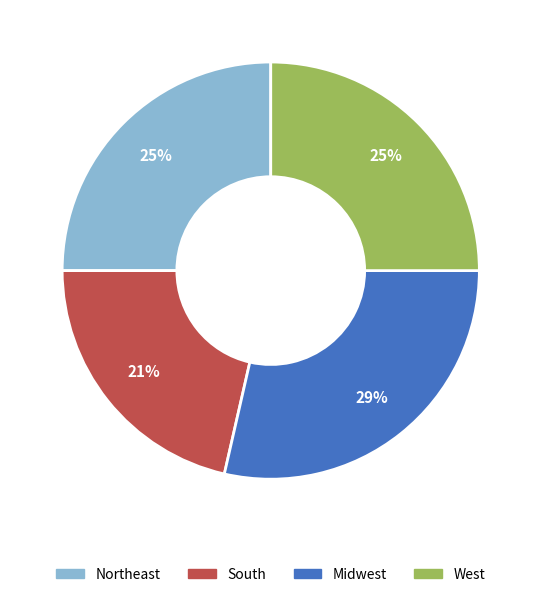

Do South and Northeast together represent more than half of the pie?

No